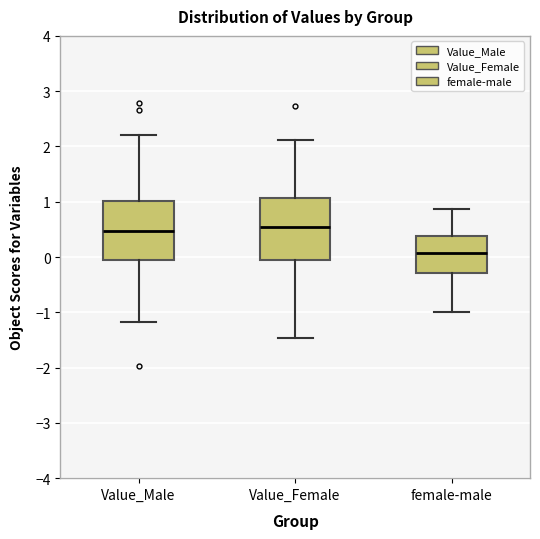

Reading left to right, transcribe this box plot: for each box, give where its median line is, the range the box spans, and where its two whiskers end, as read against the y-axis. The values are not printed on the chart, so give them approximately, as read against the axis.

Value_Male: median 0.5, box 0.0 to 1.0, whiskers -1.2 to 2.2
Value_Female: median 0.5, box 0.0 to 1.1, whiskers -1.5 to 2.1
female-male: median 0.1, box -0.3 to 0.4, whiskers -1.0 to 0.9